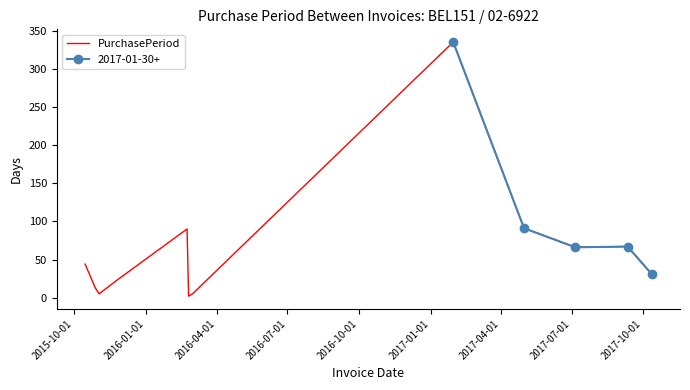

What is the maximum value for PurchasePeriod?

335